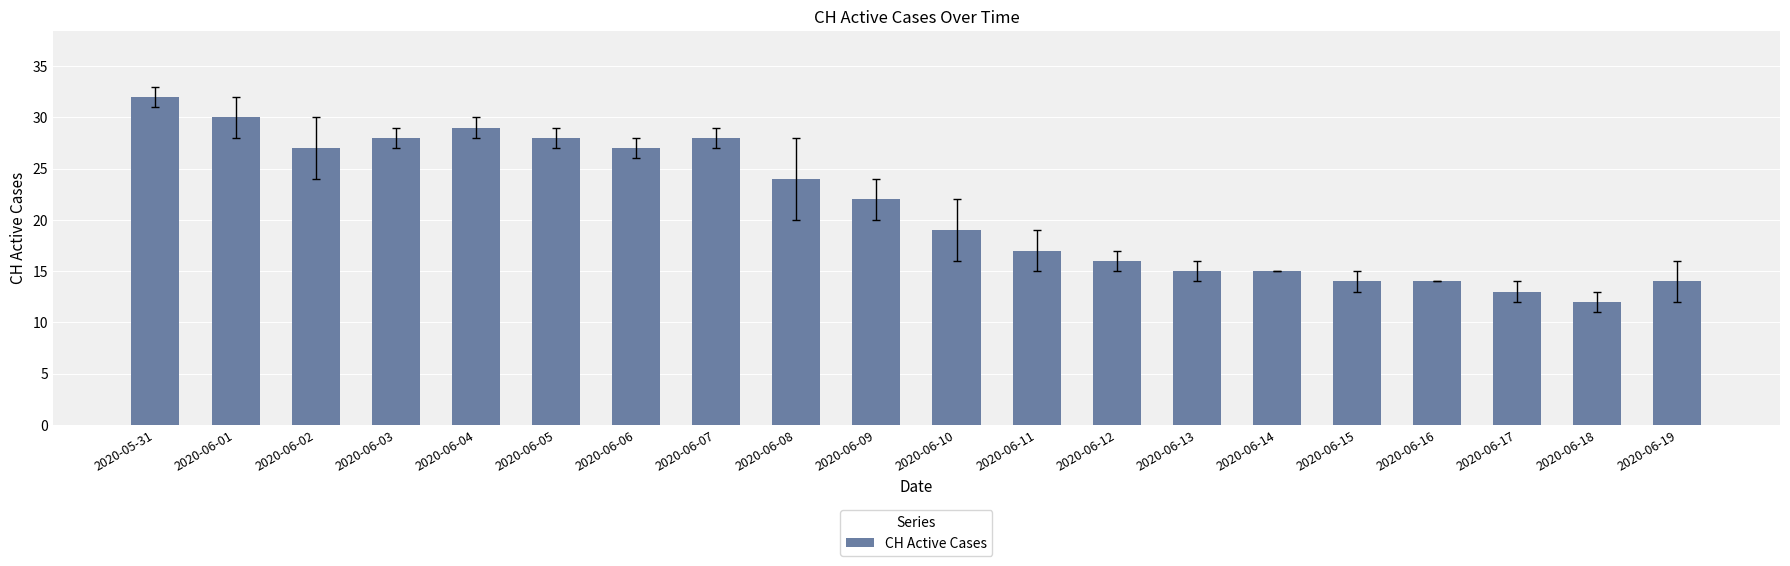

Read the value at 2020-06-01.

30